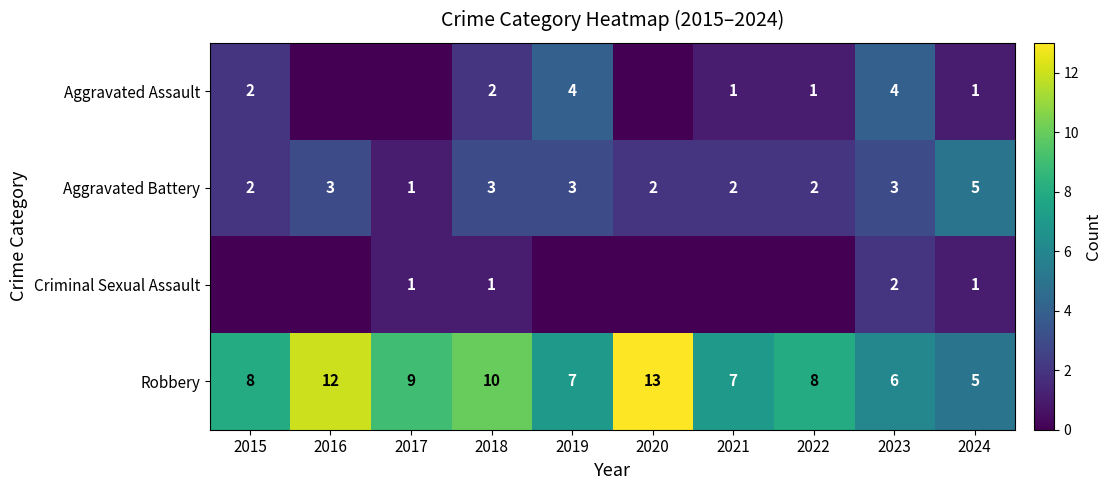

What is the total value across all series at 2018?

16